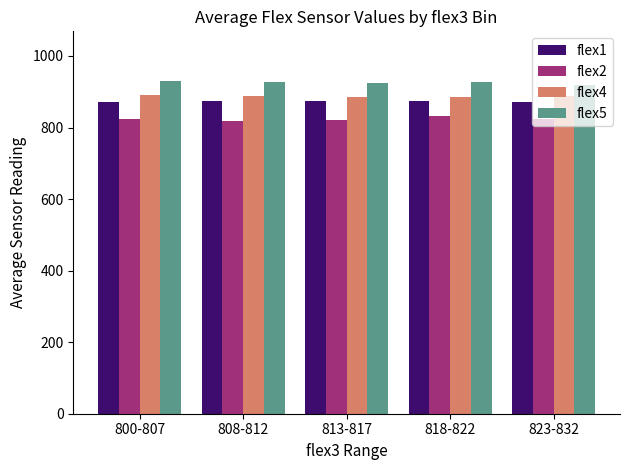

Is it true that flex5 equals 923.8 at 813-817?

True